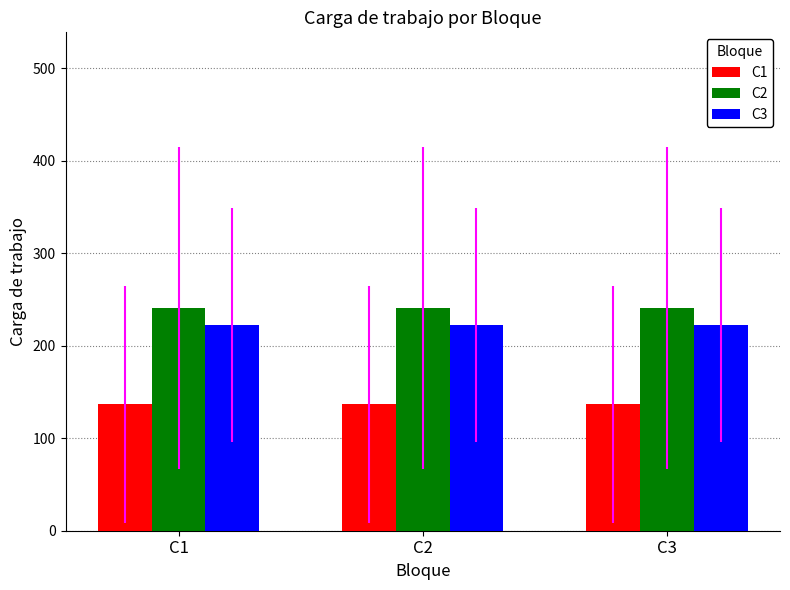

Rank the series at C1 from highest to lowest value.

C2, C3, C1